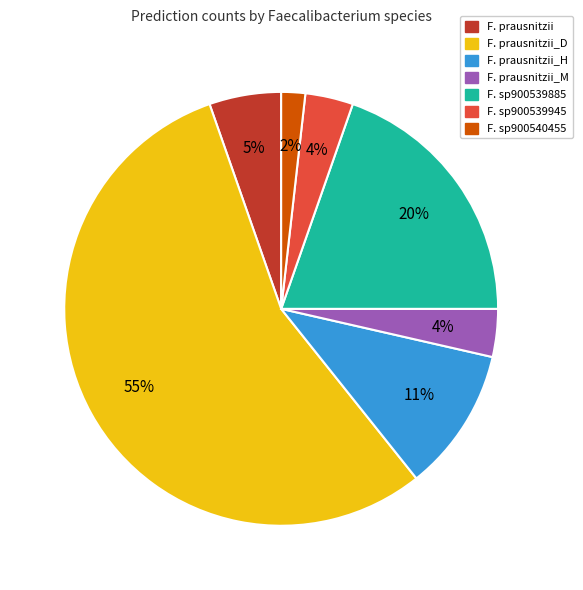

How many segments does this pie chart have?

7